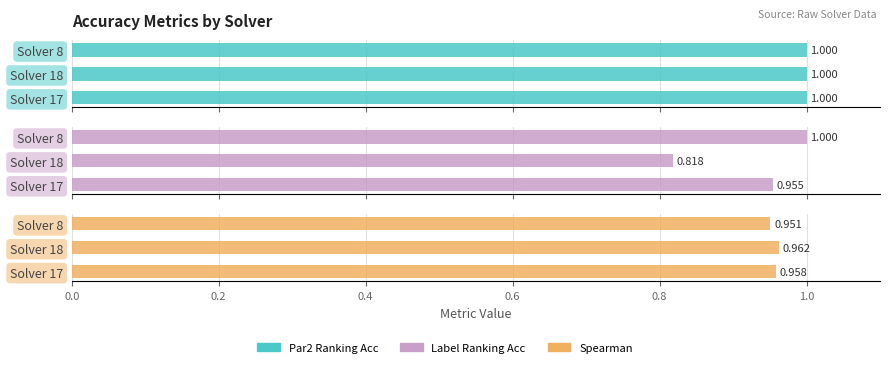

Which series changed the most between 0.0 and 0.2?

label_ranking_acc